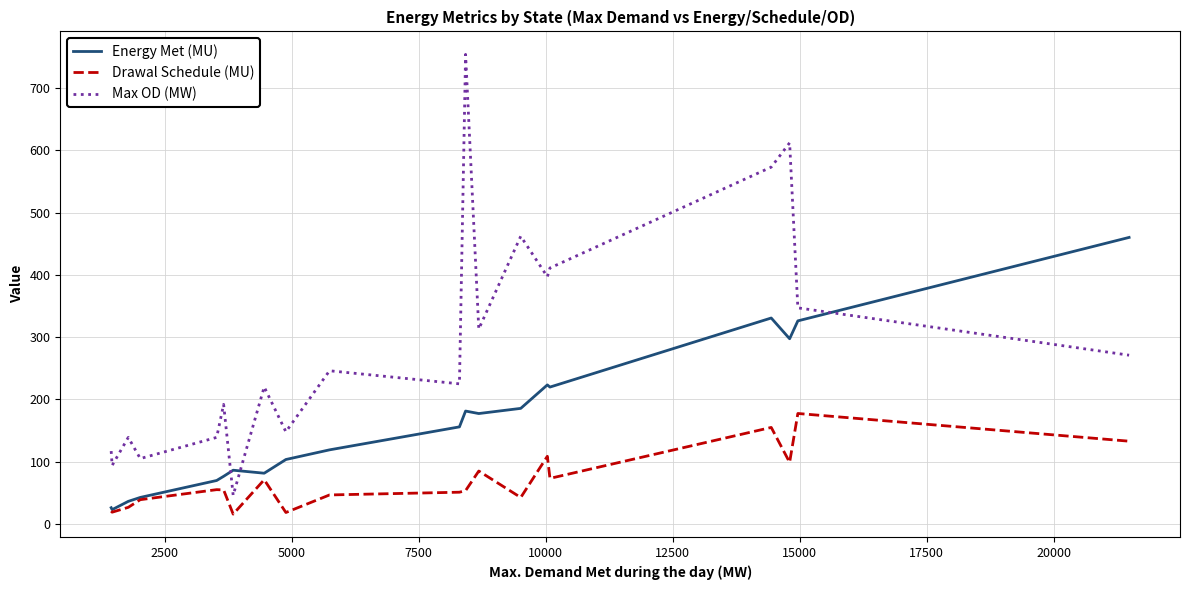

Rank the series by their maximum value, from highest to lowest.

Max OD (MW), Energy Met (MU), Drawal Schedule (MU)